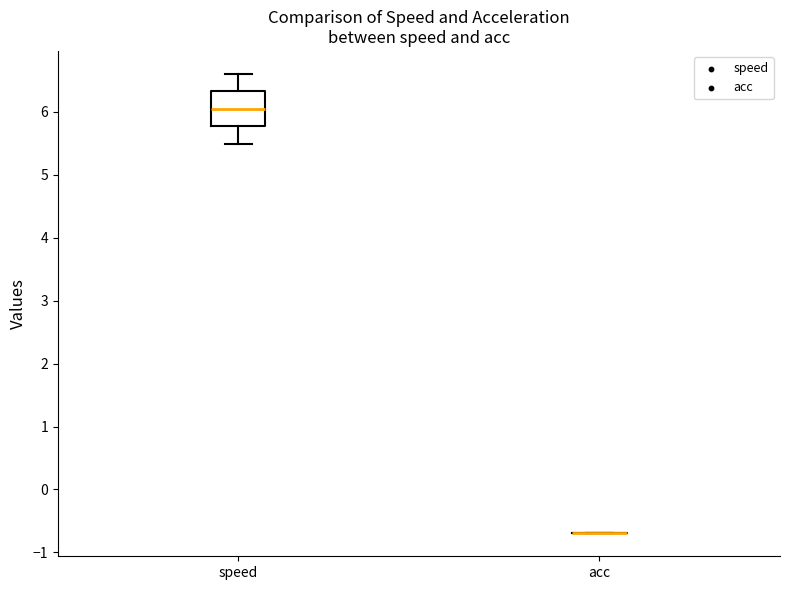

Reading left to right, read every box against the y-axis: the position of its median line, the range the box covers, and the ends of its whiskers. The values are not printed on the chart, so give them approximately, as read against the axis.

speed: median 6.0, box 5.8 to 6.3, whiskers 5.5 to 6.6
acc: box collapsed to a line at -0.7, whiskers -0.7 to -0.7